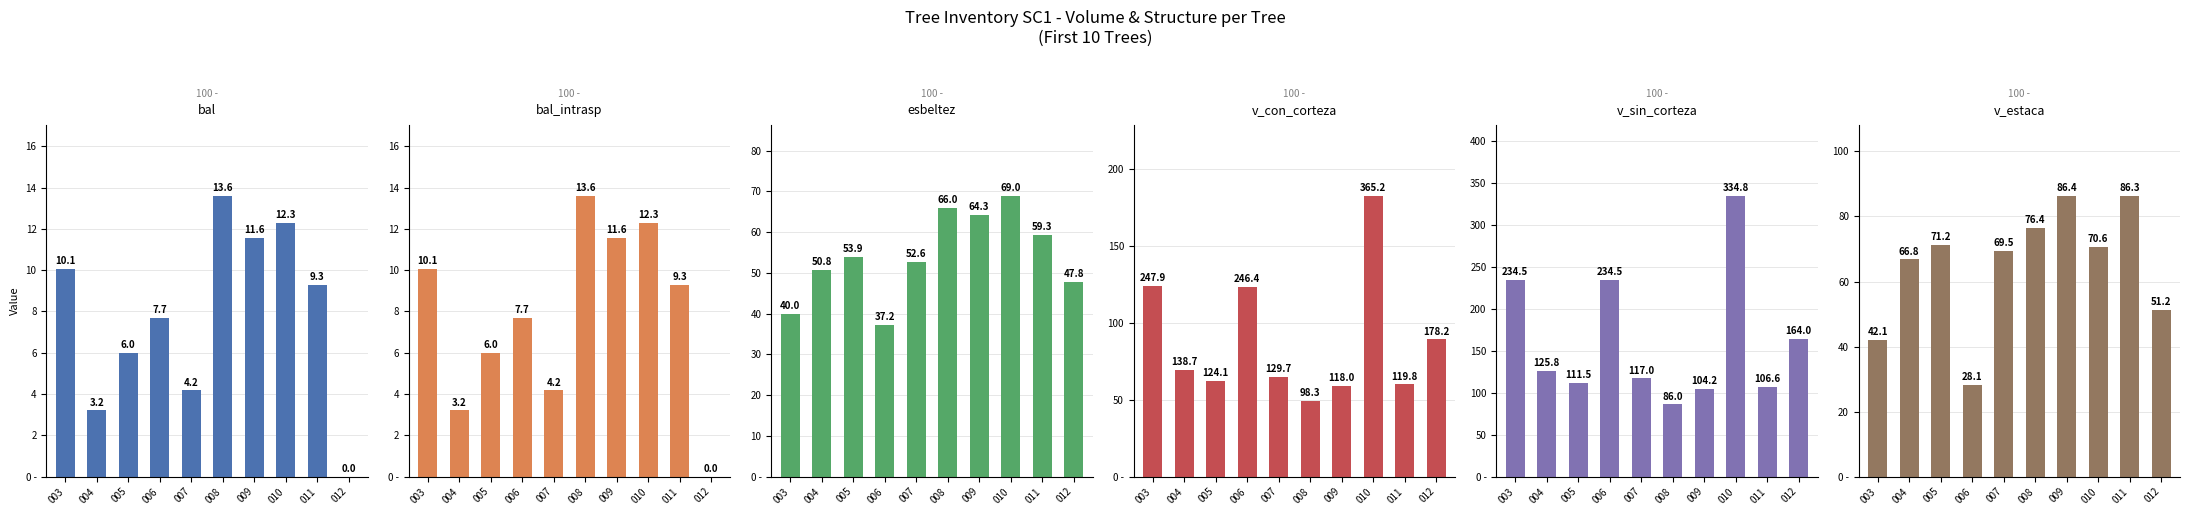

Reading left to right, extract all data points from this chart.

bal: 003=10.1	004=3.2	005=6.0	006=7.7	007=4.2	008=13.6	009=11.6	010=12.3	011=9.3	012=0.0
bal_intrasp: 003=10.1	004=3.2	005=6.0	006=7.7	007=4.2	008=13.6	009=11.6	010=12.3	011=9.3	012=0.0
esbeltez: 003=40.0	004=50.8	005=53.9	006=37.2	007=52.6	008=66.0	009=64.3	010=69.0	011=59.3	012=47.8
v_con_corteza: 003=247.9	004=138.7	005=124.1	006=246.4	007=129.7	008=98.3	009=118.0	010=365.2	011=119.8	012=178.2
v_sin_corteza: 003=234.5	004=125.8	005=111.5	006=234.5	007=117.0	008=86.0	009=104.2	010=334.8	011=106.6	012=164.0
v_estaca: 003=42.1	004=66.8	005=71.2	006=28.1	007=69.5	008=76.4	009=86.4	010=70.6	011=86.3	012=51.2